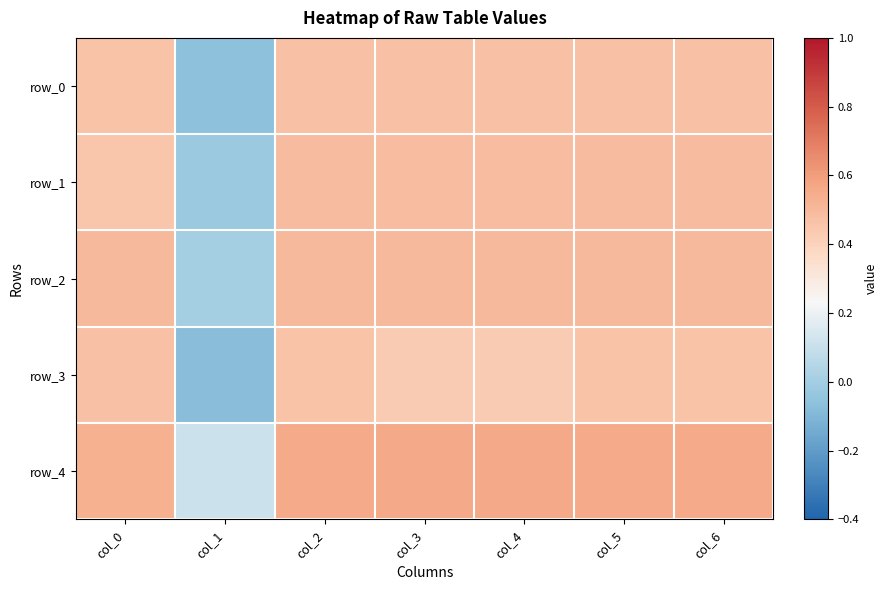

Reading left to right, list all the values displayed in this chart.

row_0: col_0=0.5	col_1=-0.1	col_2=0.5	col_3=0.5	col_4=0.5	col_5=0.5	col_6=0.5
row_1: col_0=0.5	col_1=-0.0	col_2=0.5	col_3=0.5	col_4=0.5	col_5=0.5	col_6=0.5
row_2: col_0=0.5	col_1=0.0	col_2=0.5	col_3=0.5	col_4=0.5	col_5=0.5	col_6=0.5
row_3: col_0=0.5	col_1=-0.1	col_2=0.5	col_3=0.4	col_4=0.4	col_5=0.5	col_6=0.5
row_4: col_0=0.5	col_1=0.1	col_2=0.6	col_3=0.6	col_4=0.6	col_5=0.6	col_6=0.6